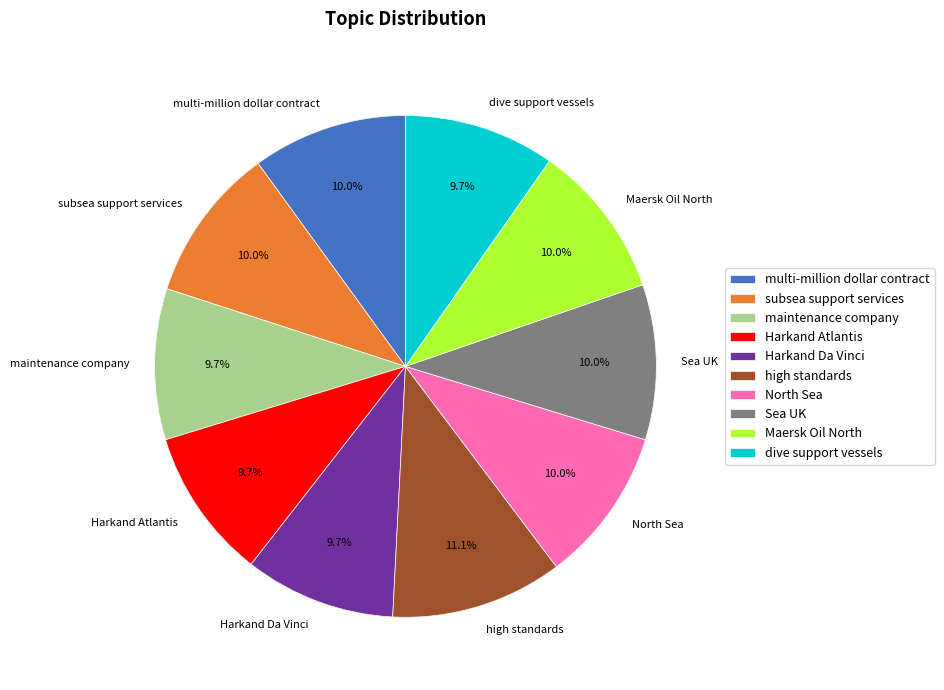

What percentage is the Harkand Da Vinci slice, to the nearest percent?

10%